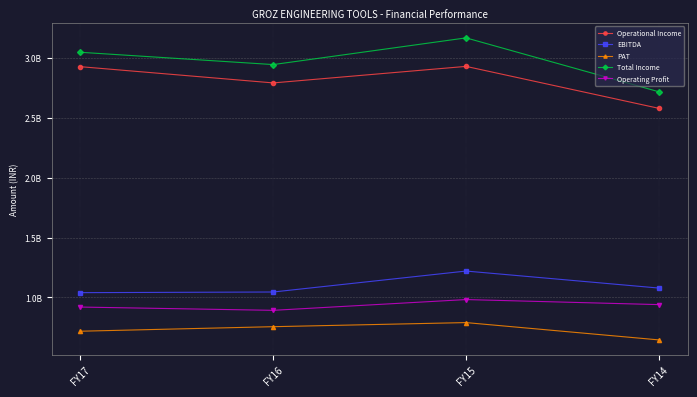

What is the value of the Operational Income point at the 2nd from the left?

2790496283.0